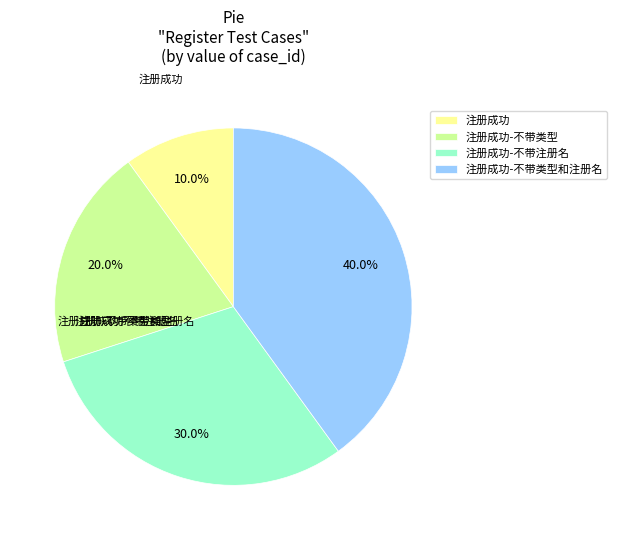

Does 注册成功-不带类型 represent more than half of the total?

No